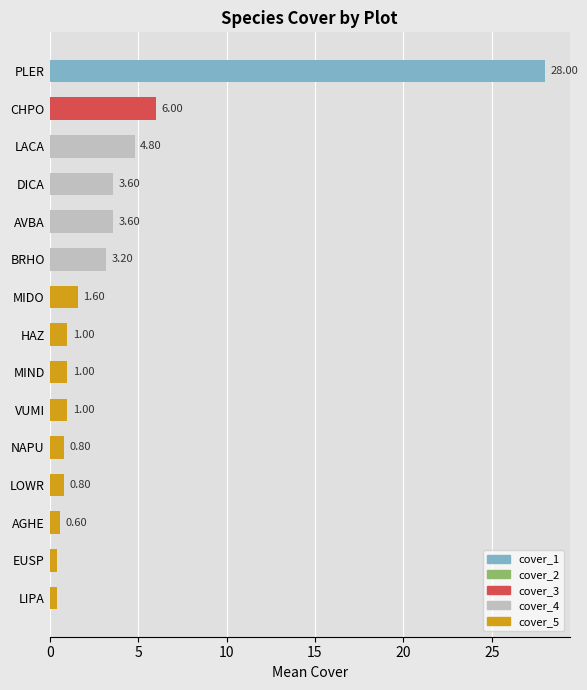

At which label is the value closest to 14?

CHPO